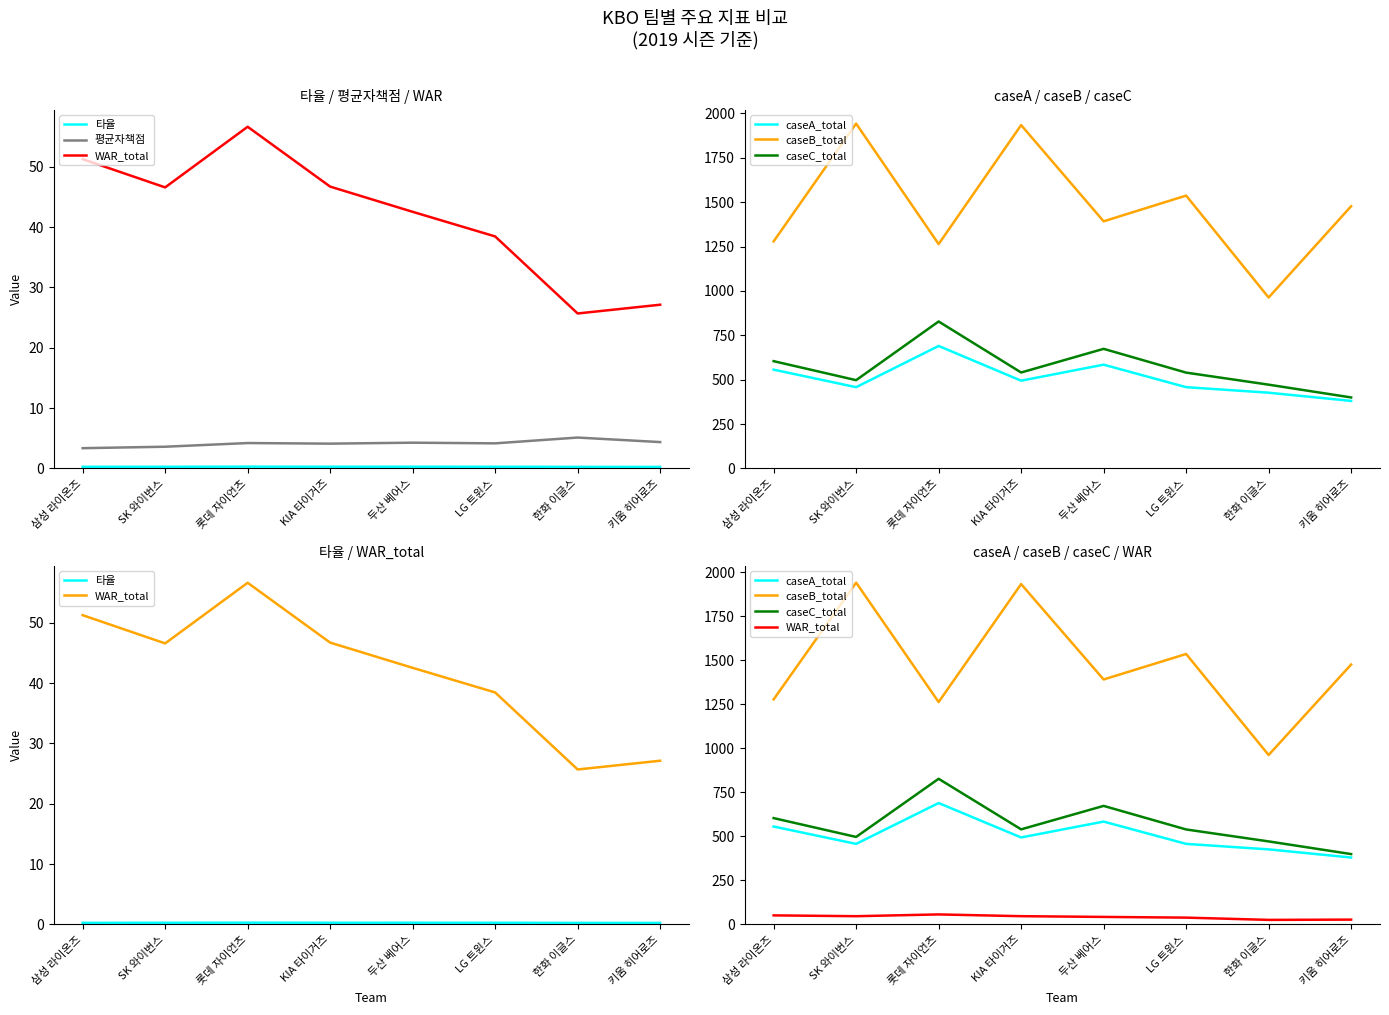

How many interior local peaks does the 평균자책점 series have?

3